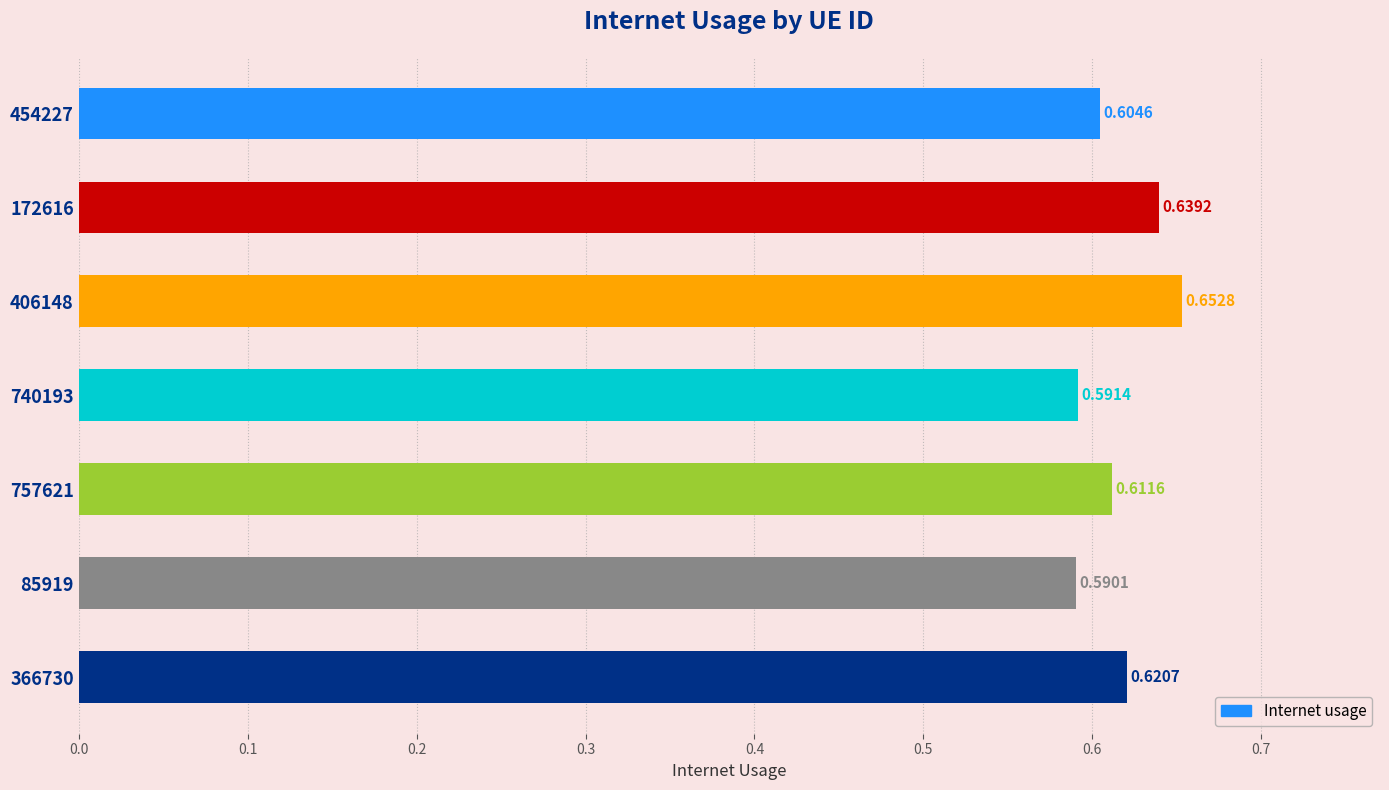

Which category has the lowest value across all series?

85919